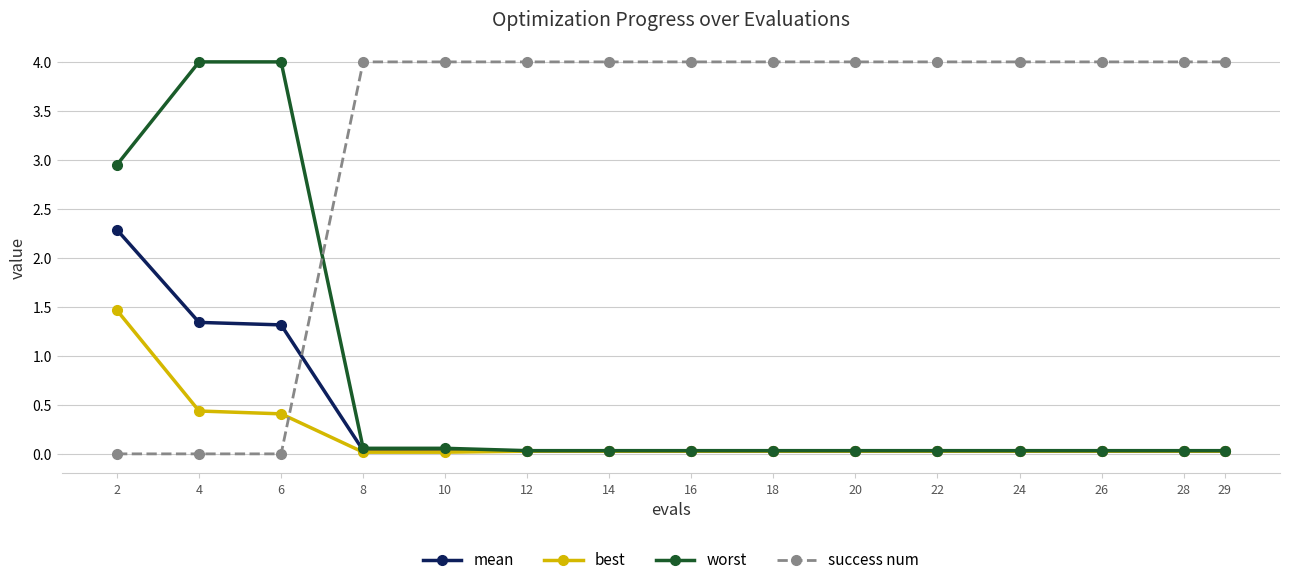

At how many categories does at least one series exceed 0?

15